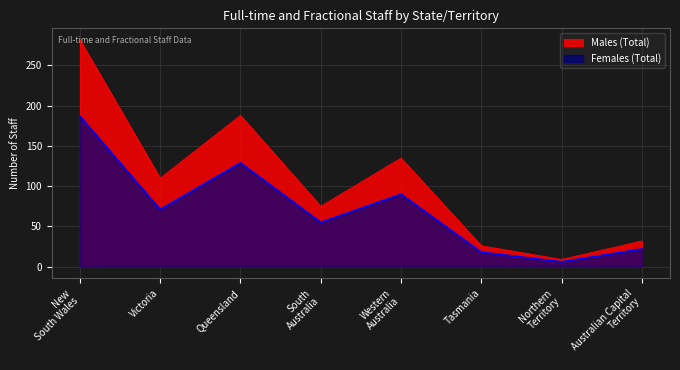

What is the total value across all series at Queensland?

317